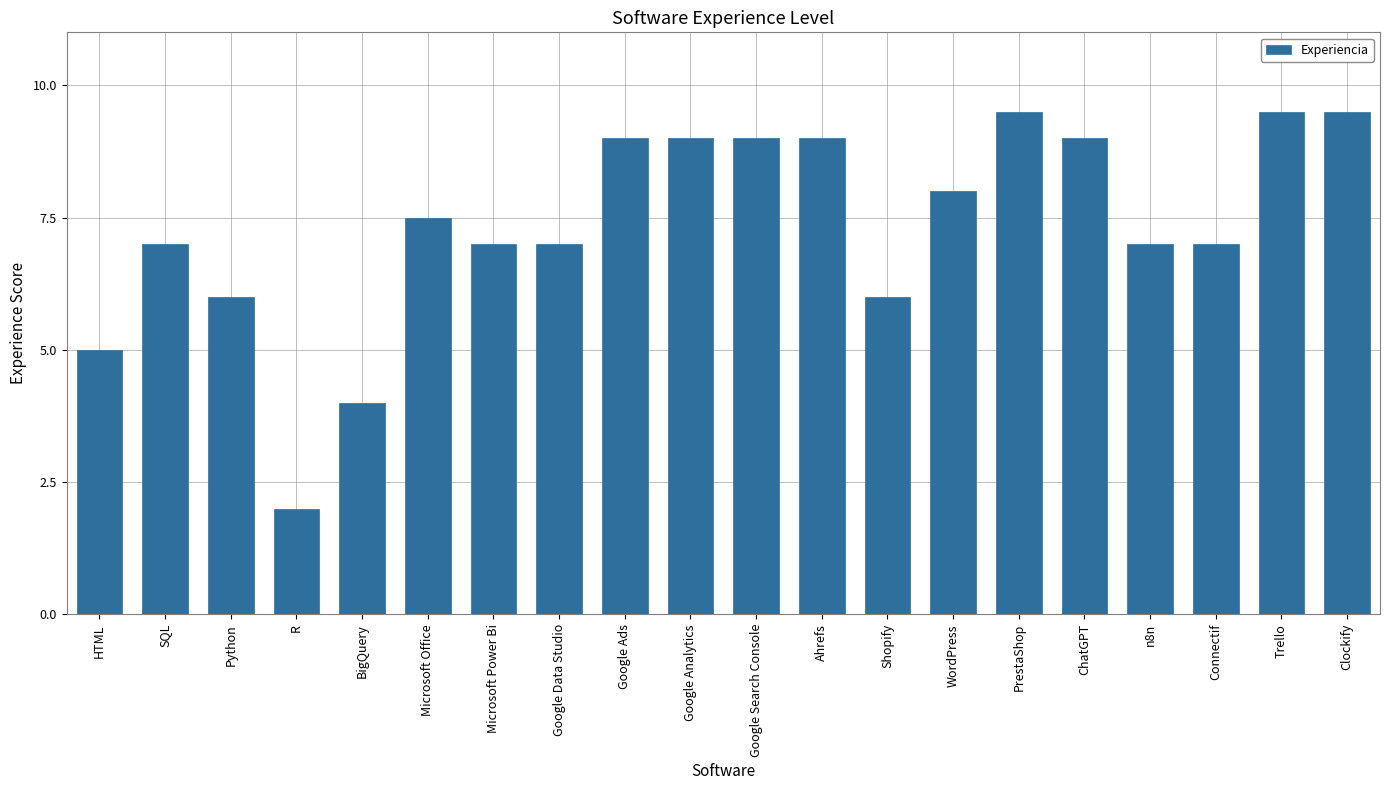

Does the chart contain stacked bars?

No